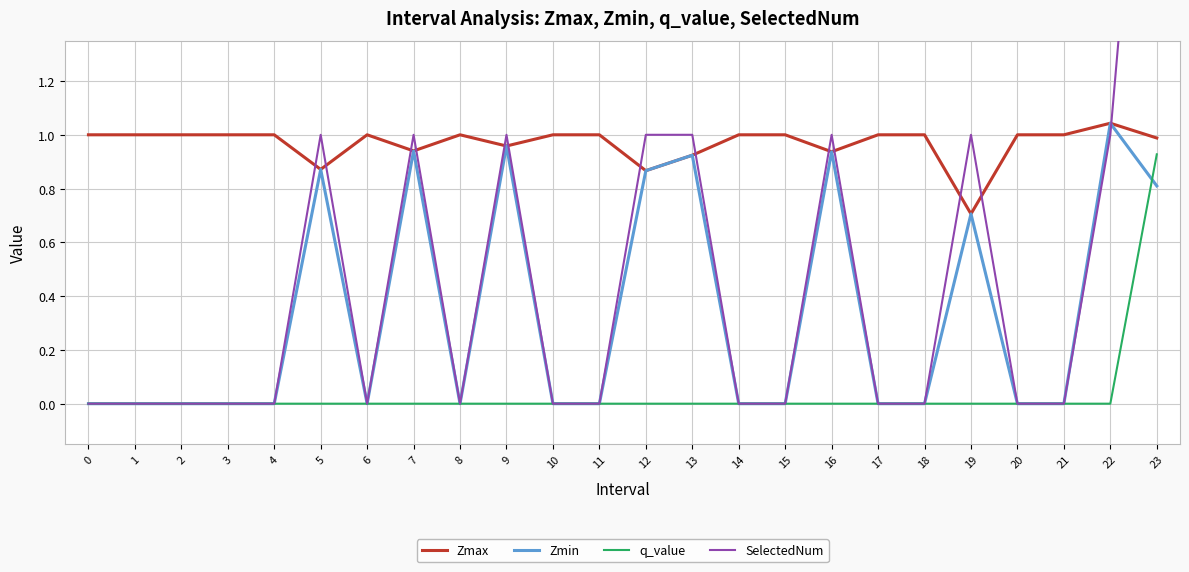

Is it true that Zmax equals 1.0 at 20?

True